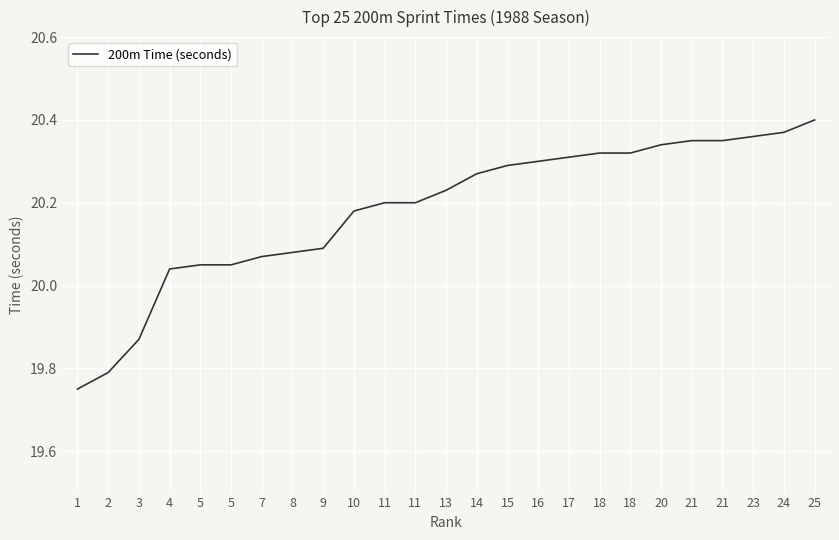

Reading left to right, extract all data points from this chart.

1=19.8	2=19.8	3=19.9	4=20.0	5=20.1	5=20.1	7=20.1	8=20.1	9=20.1	10=20.2	11=20.2	11=20.2	13=20.2	14=20.3	15=20.3	16=20.3	17=20.3	18=20.3	18=20.3	20=20.3	21=20.4	21=20.4	23=20.4	24=20.4	25=20.4